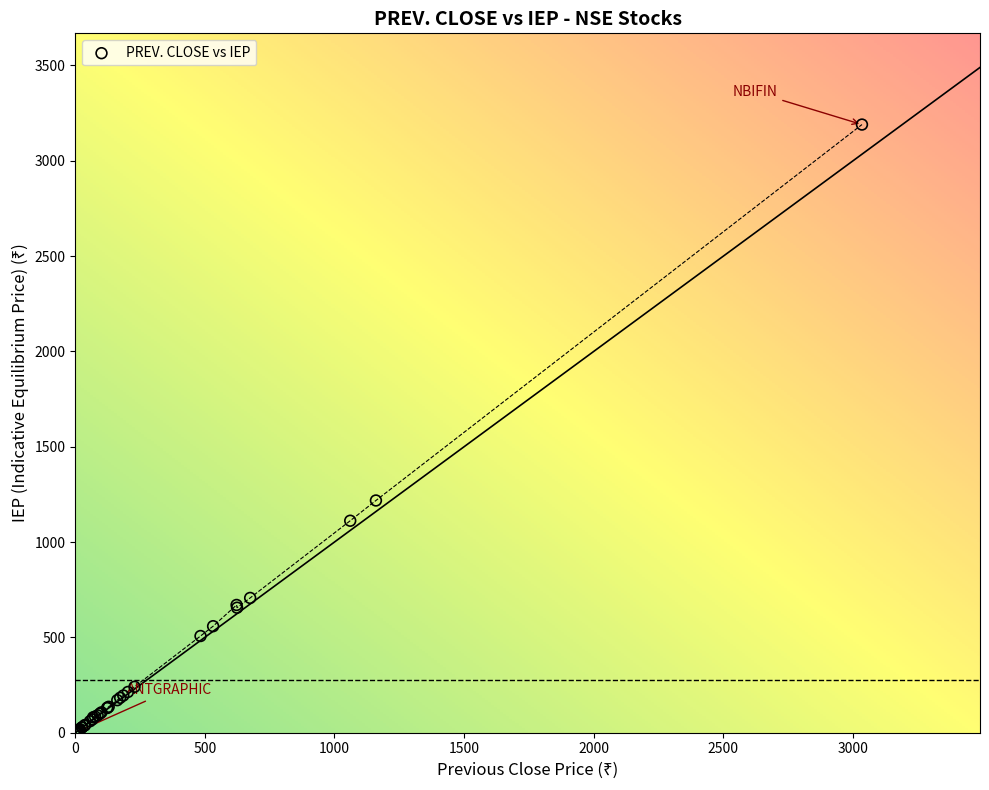

What Y value in the scatter plot is closest to 1595?

1218.1